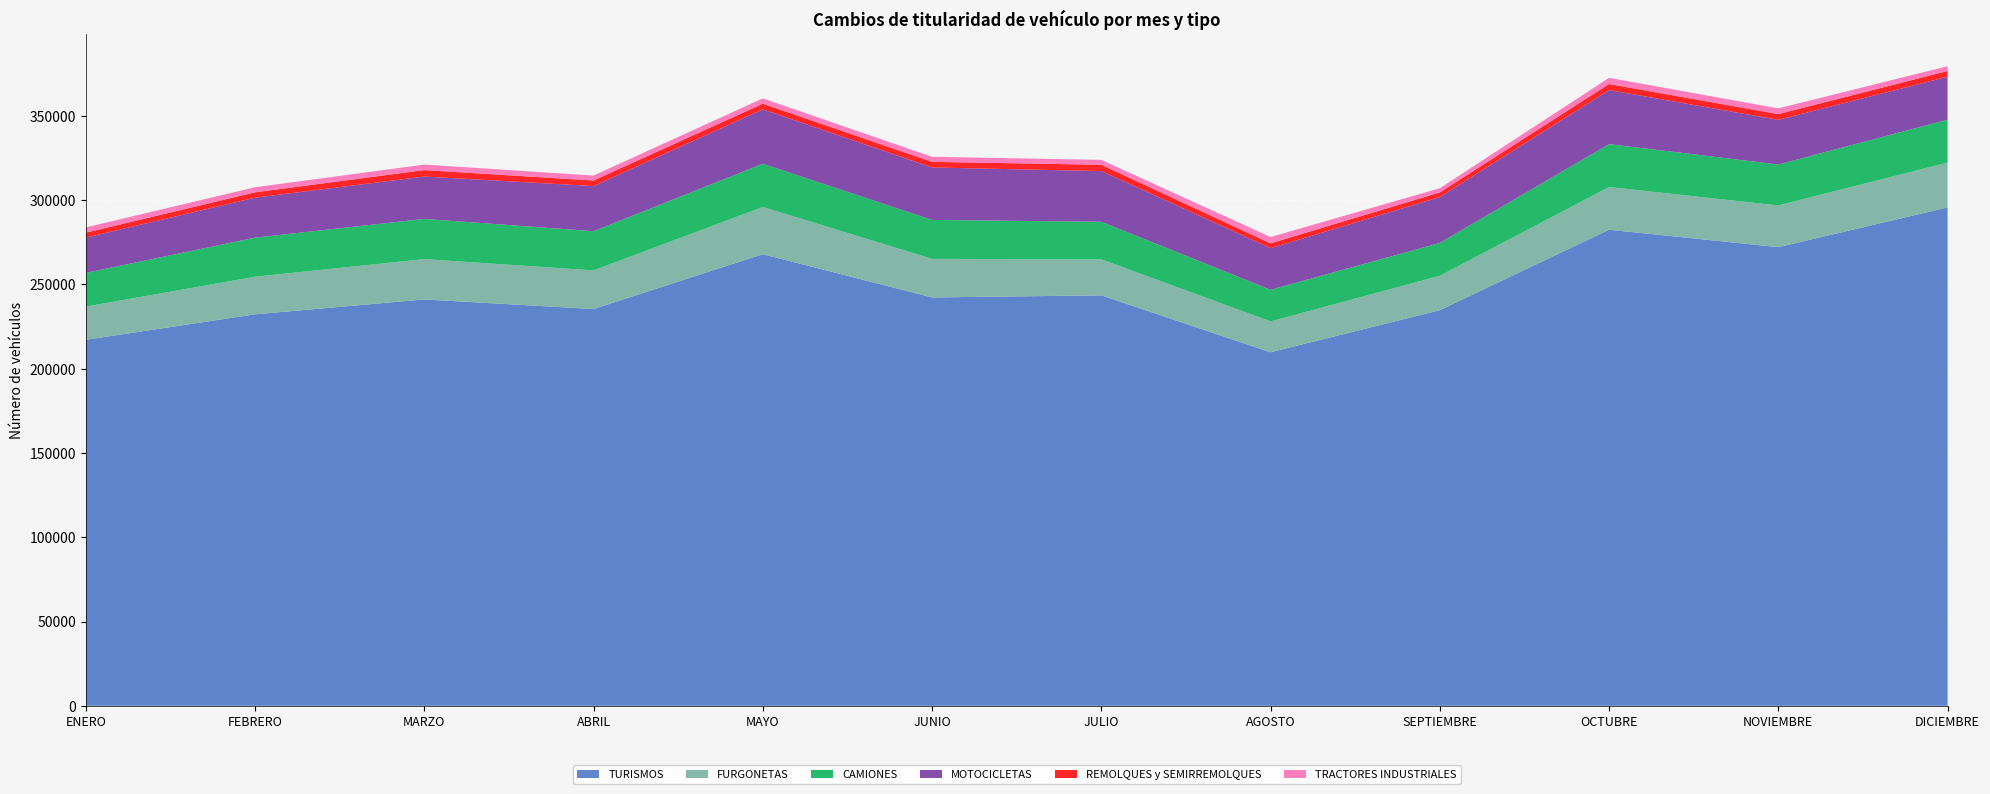

Reading right to left, list all the values displayed in this chart.

TURISMOS: DICIEMBRE=295616	NOVIEMBRE=272043	OCTUBRE=282395	SEPTIEMBRE=234684	AGOSTO=209701	JULIO=243461	JUNIO=242218	MAYO=267875	ABRIL=235353	MARZO=241035	FEBRERO=232207	ENERO=217095
FURGONETAS: DICIEMBRE=26611	NOVIEMBRE=24737	OCTUBRE=25325	SEPTIEMBRE=20363	AGOSTO=18312	JULIO=21354	JUNIO=22879	MAYO=27999	ABRIL=22905	MARZO=23937	FEBRERO=22300	ENERO=19680
CAMIONES: DICIEMBRE=25426	NOVIEMBRE=24284	OCTUBRE=25422	SEPTIEMBRE=19508	AGOSTO=18731	JULIO=22282	JUNIO=23098	MAYO=25634	ABRIL=23242	MARZO=23833	FEBRERO=23167	ENERO=19998
MOTOCICLETAS: DICIEMBRE=25451	NOVIEMBRE=26506	OCTUBRE=32062	SEPTIEMBRE=27185	AGOSTO=24692	JULIO=30075	JUNIO=31109	MAYO=32268	ABRIL=26792	MARZO=25116	FEBRERO=23712	ENERO=20941
REMOLQUES y SEMIRREMOLQUES: DICIEMBRE=3451	NOVIEMBRE=3397	OCTUBRE=3597	SEPTIEMBRE=2752	AGOSTO=2878	JULIO=3742	JUNIO=3329	MAYO=3362	ABRIL=3274	MARZO=3833	FEBRERO=3186	ENERO=2931
TRACTORES INDUSTRIALES: DICIEMBRE=2810	NOVIEMBRE=3395	OCTUBRE=3675	SEPTIEMBRE=2499	AGOSTO=3733	JULIO=2908	JUNIO=2995	MAYO=3155	ABRIL=2952	MARZO=3274	FEBRERO=3010	ENERO=3131